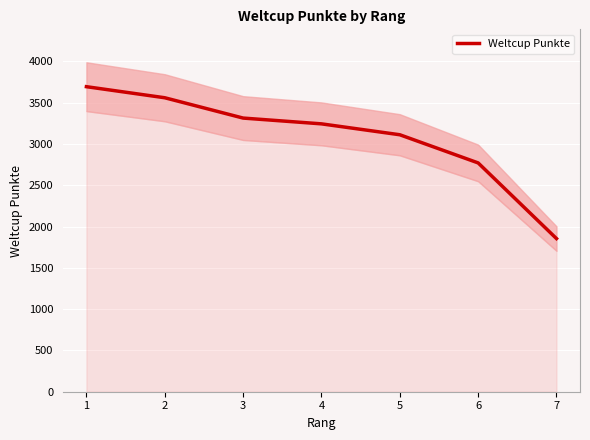

The value at 4 is 3243. True or false?

True